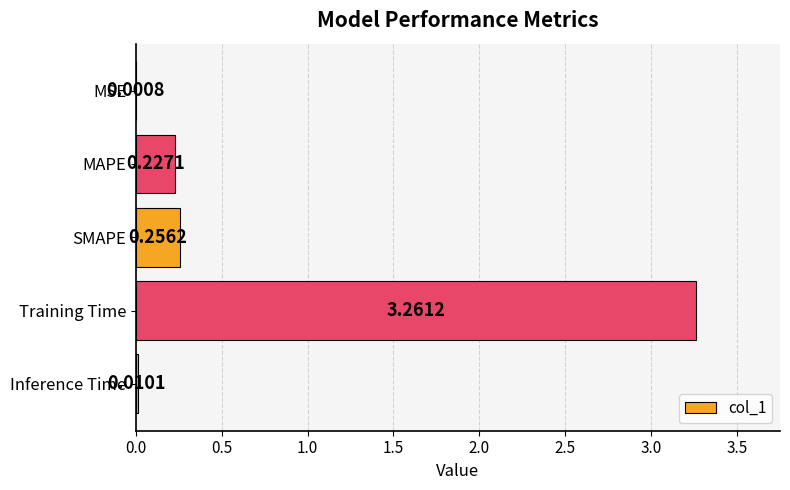

What is the sum of all values?

3.8